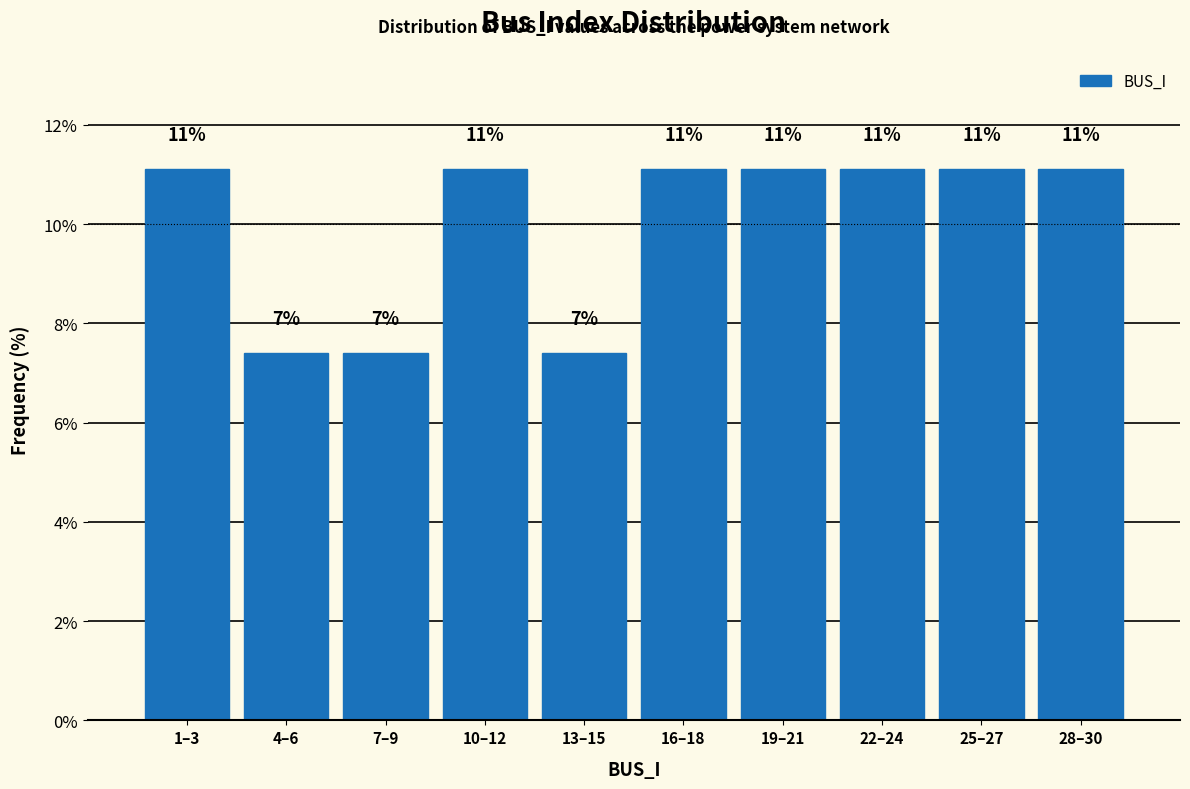

How many bars are there in total?

10